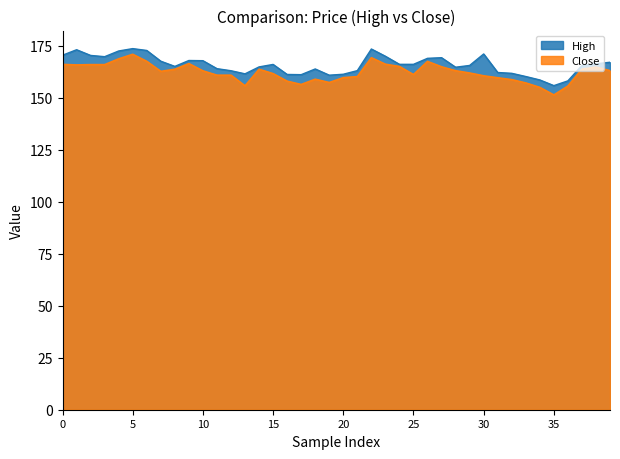

The High series shows 231.3 at 2023-02-16. True or false?

False